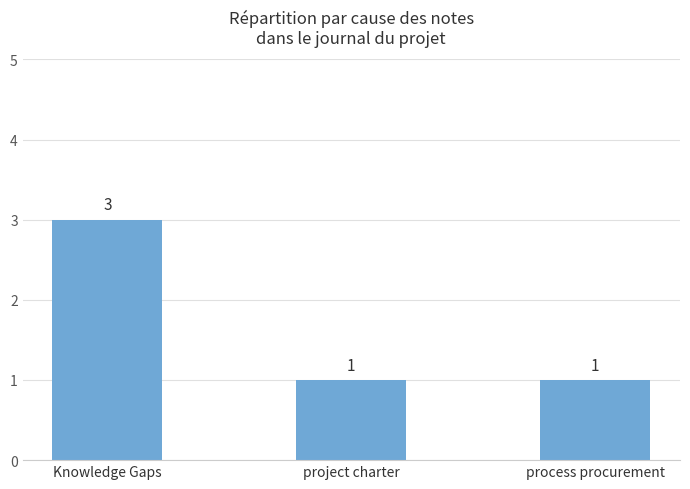

What is the sum of all values?

5